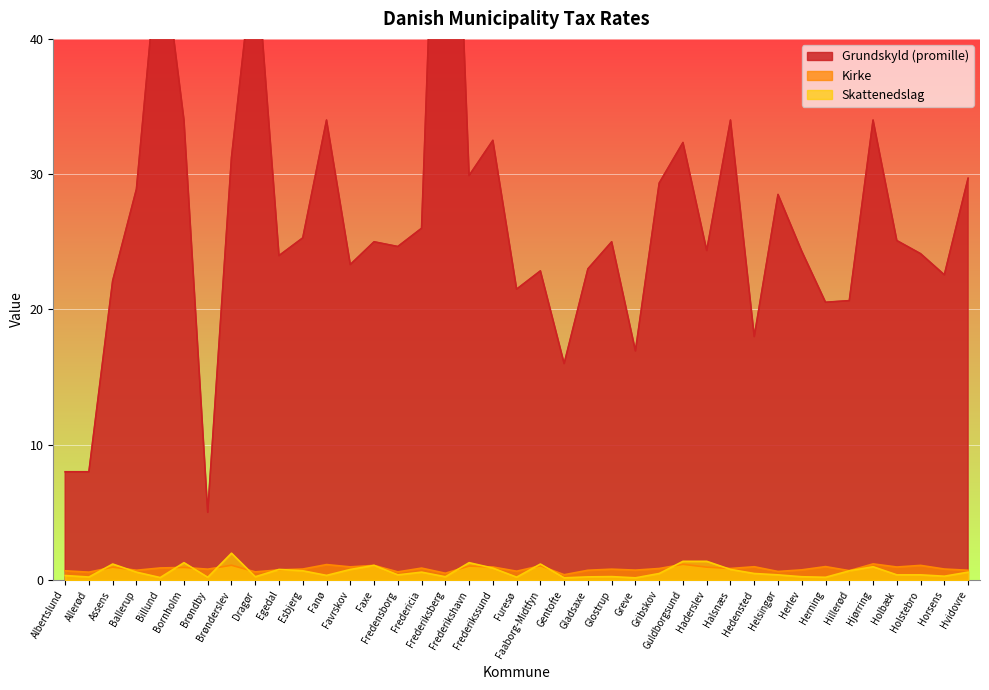

Rank the categories by Kirke value from highest to lowest.

Hjørring, Guldborgsund, Fanø, Brønderslev, Faxe, Holstebro, Faaborg-Midtfyn, Frederikshavn, Herning, Hedensted, Favrskov, Frederikssund, Holbæk, Assens, Haderslev, Bornholm, Billund, Fredericia, Gribskov, Halsnæs, Esbjerg, Horsens, Brøndby, Glostrup, Egedal, Herlev, Greve, Ballerup, Gladsaxe, Hvidovre, Hillerød, Albertslund, Furesø, Helsingør, Dragør, Fredensborg, Allerød, Frederiksberg, Gentofte